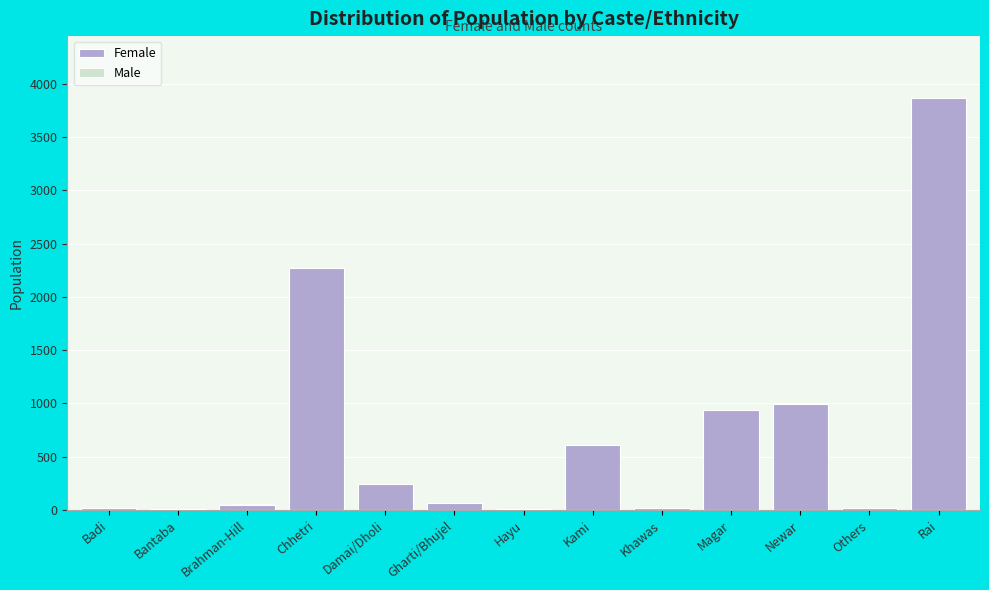

Which label corresponds to the largest value in the chart?

Rai